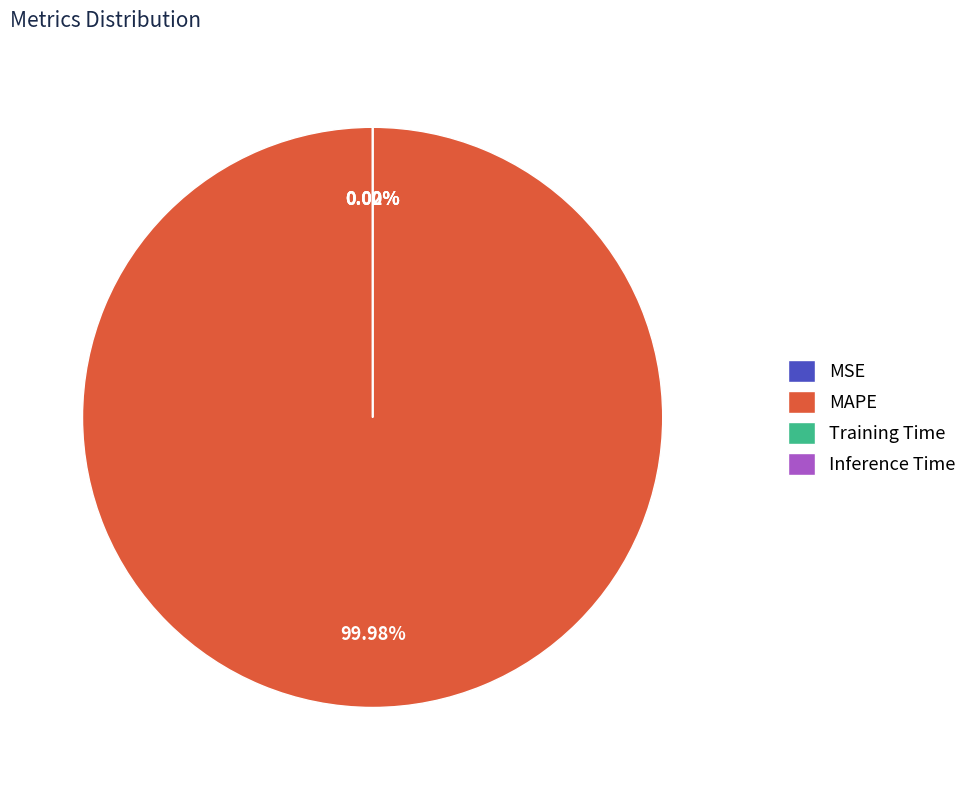

To the nearest percent, what portion does MAPE represent?

100%